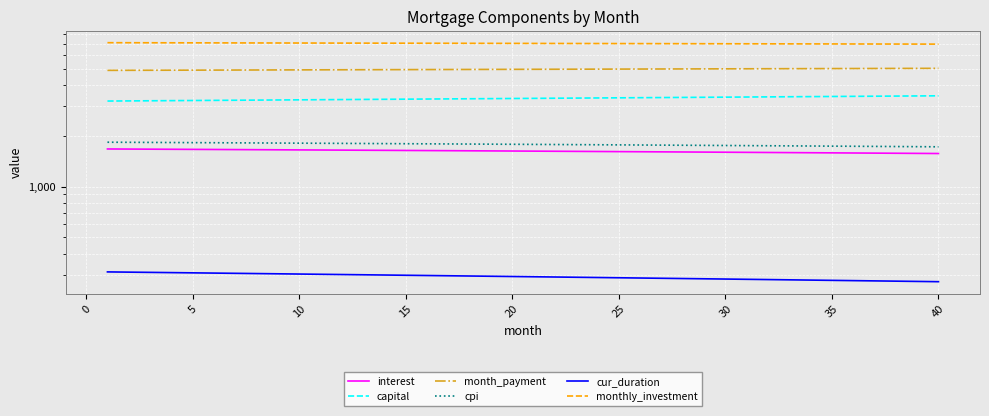

What is the value of the capital point at the 36th from the left?

3258.4